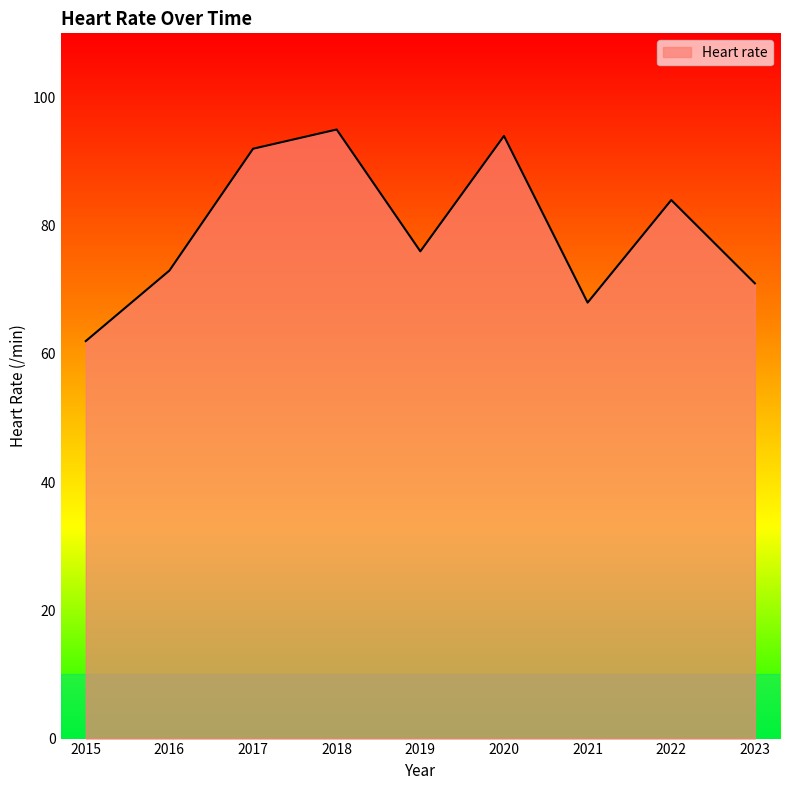

True or false: the data shows 76 at 2019.

True